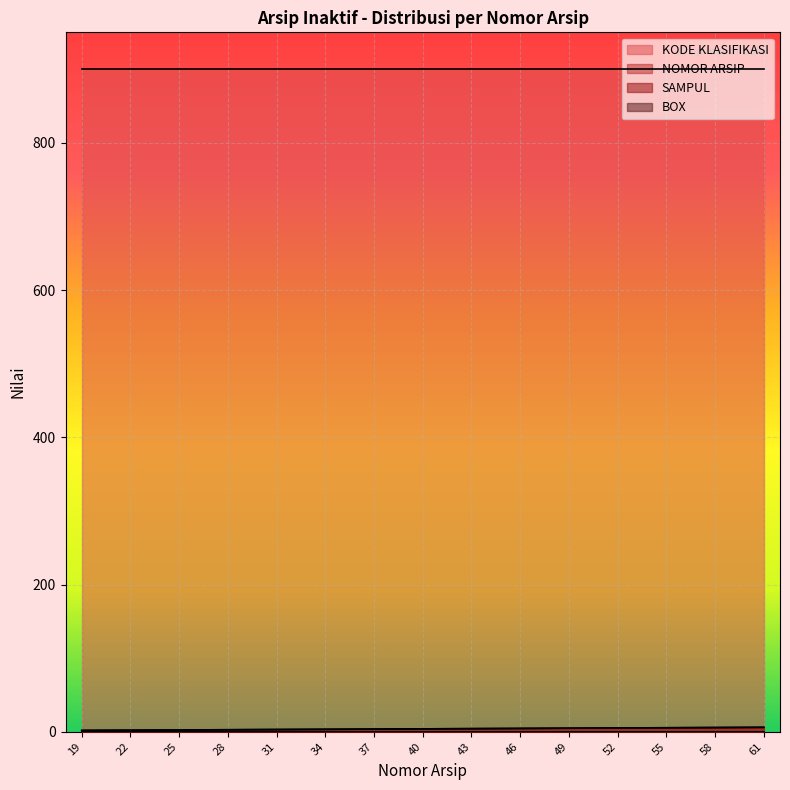

Between 46 and 40, which is larger?

46